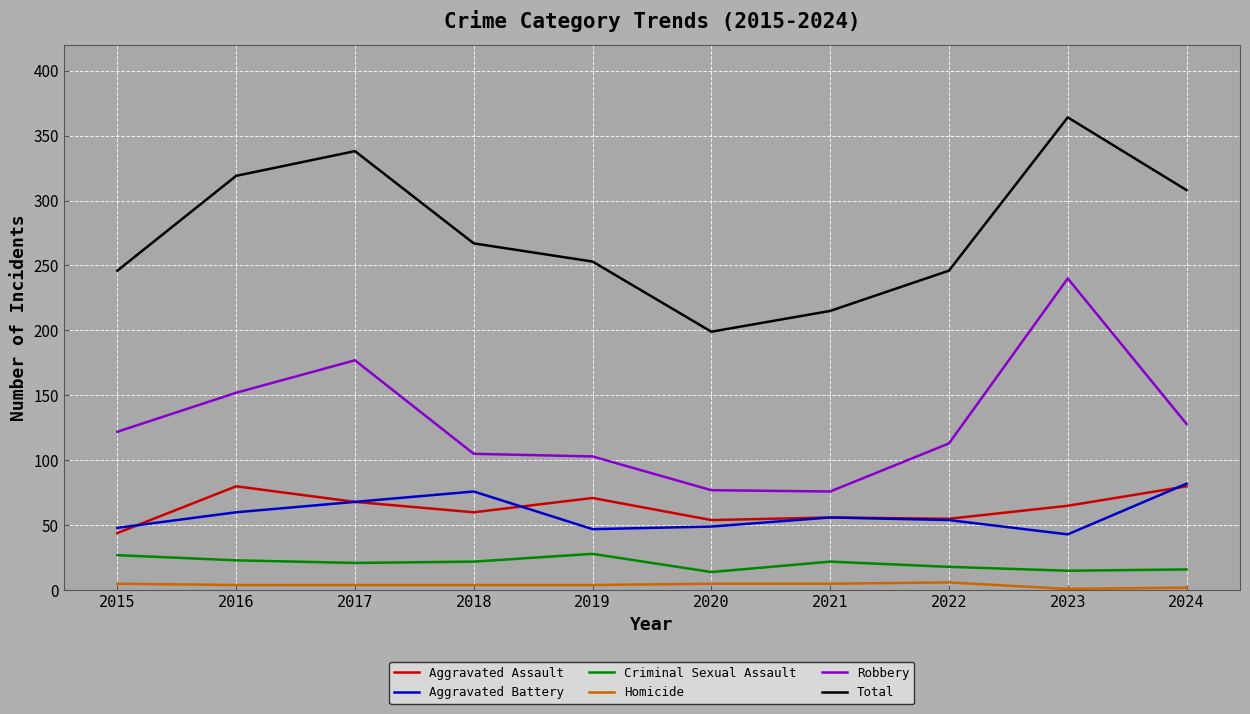

What are all the series names shown in the legend?

Aggravated Assault, Aggravated Battery, Criminal Sexual Assault, Homicide, Robbery, Total